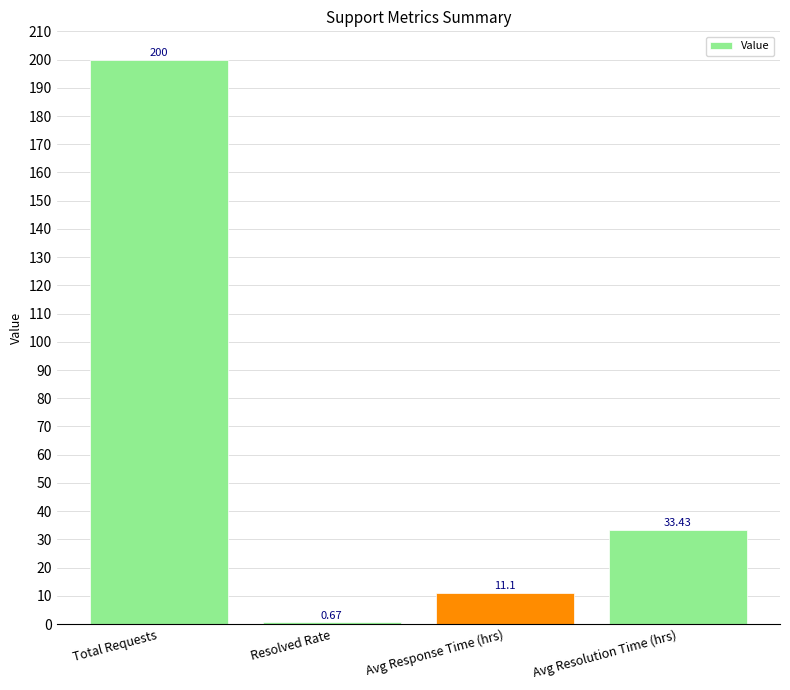

What is the greatest value displayed?

200.0